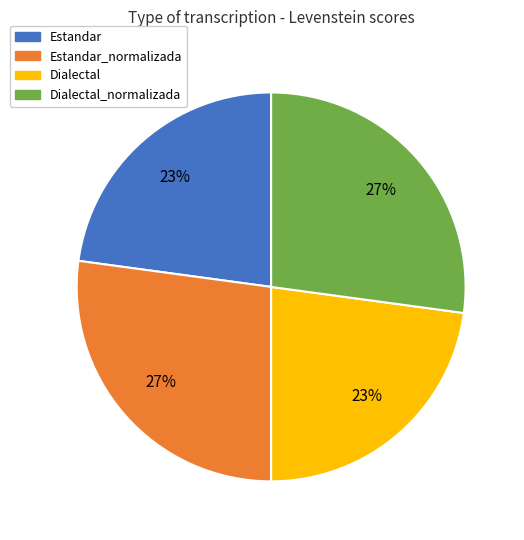

To the nearest percent, what is the difference between the largest and smallest slice percentages?

4%